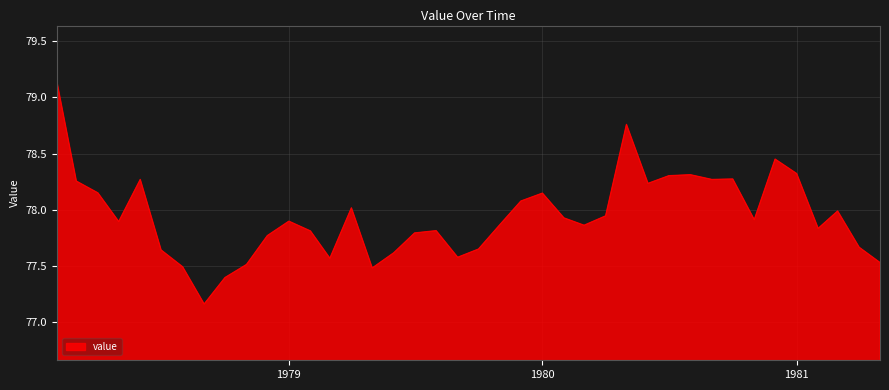

Does the chart display data point markers on the line(s)?

No